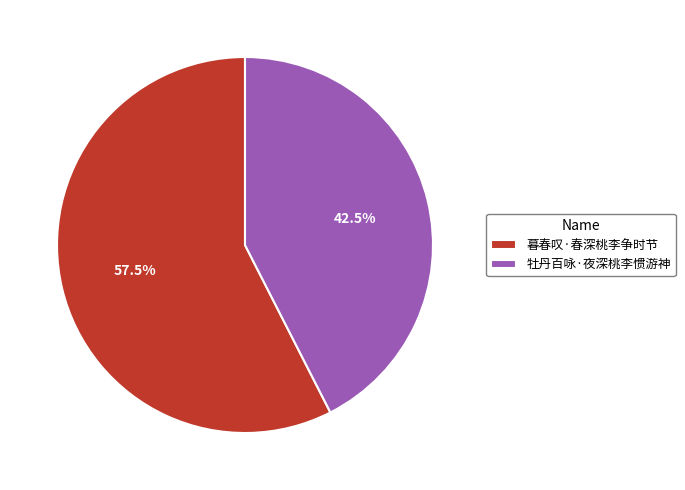

Do 暮春叹·春深桃李争时节 and 牡丹百咏·夜深桃李惯游神 together represent more than half of the pie?

Yes